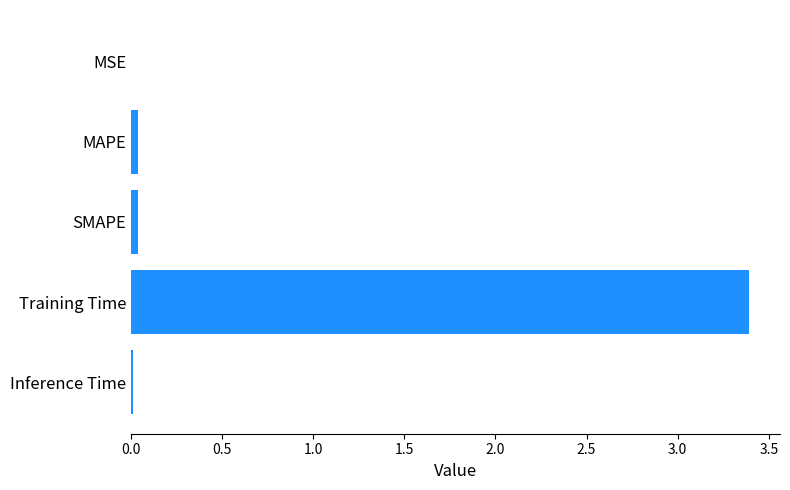

Are the bars horizontal?

Yes